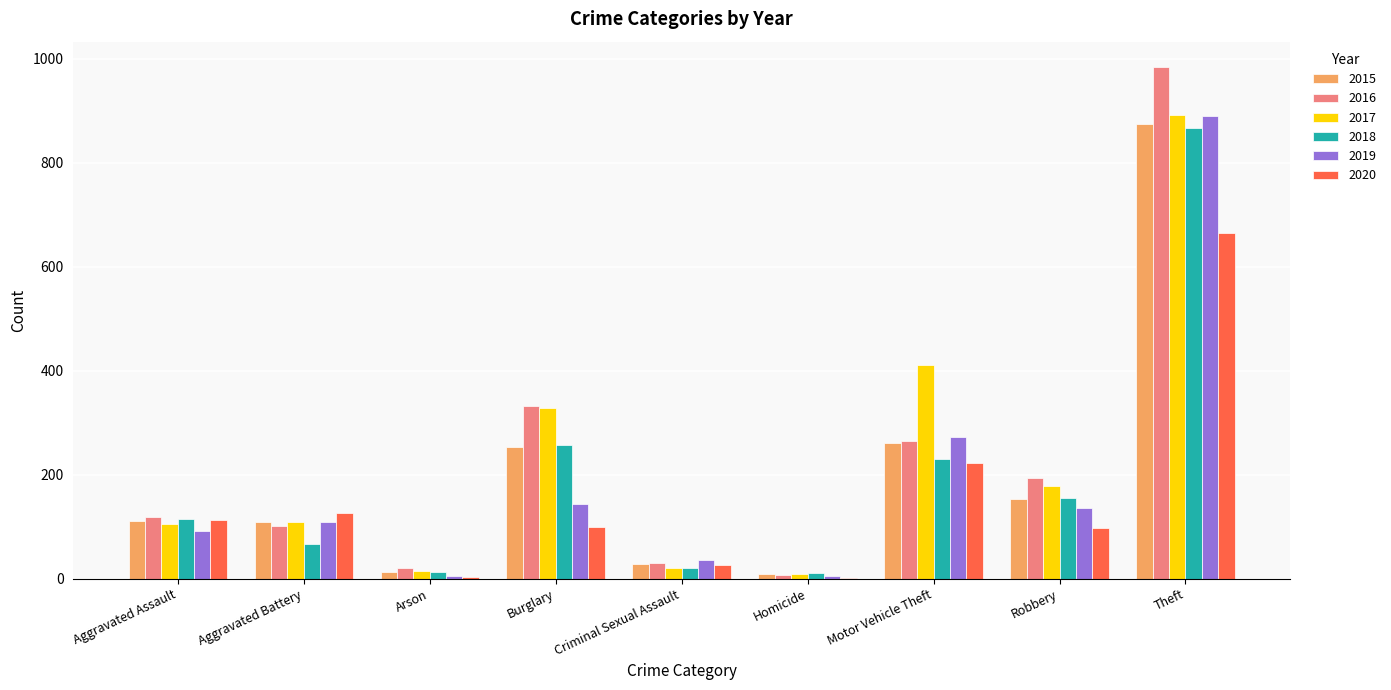

What is the maximum value shown in the chart?

984